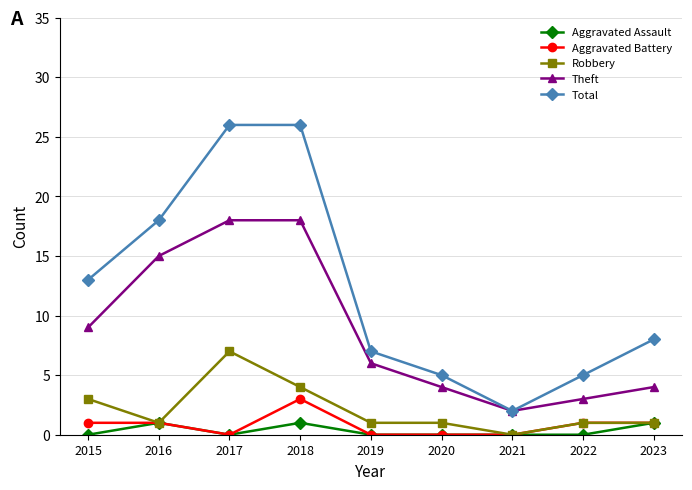

True or false: Aggravated Battery and Theft intersect in this chart.

False